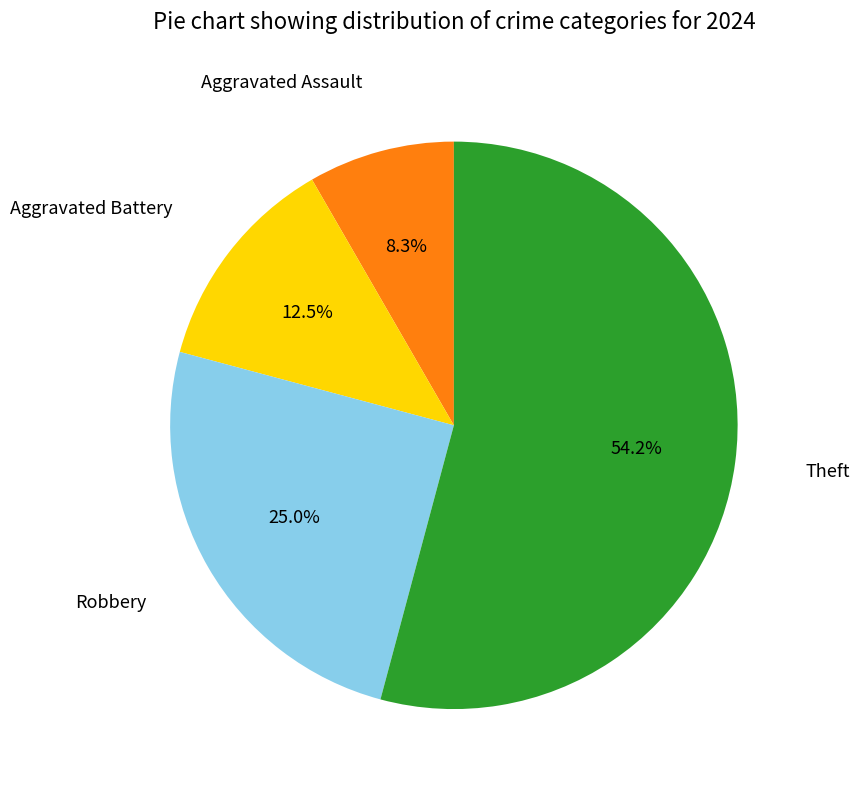

Which category has the smallest portion of the pie?

Aggravated Assault